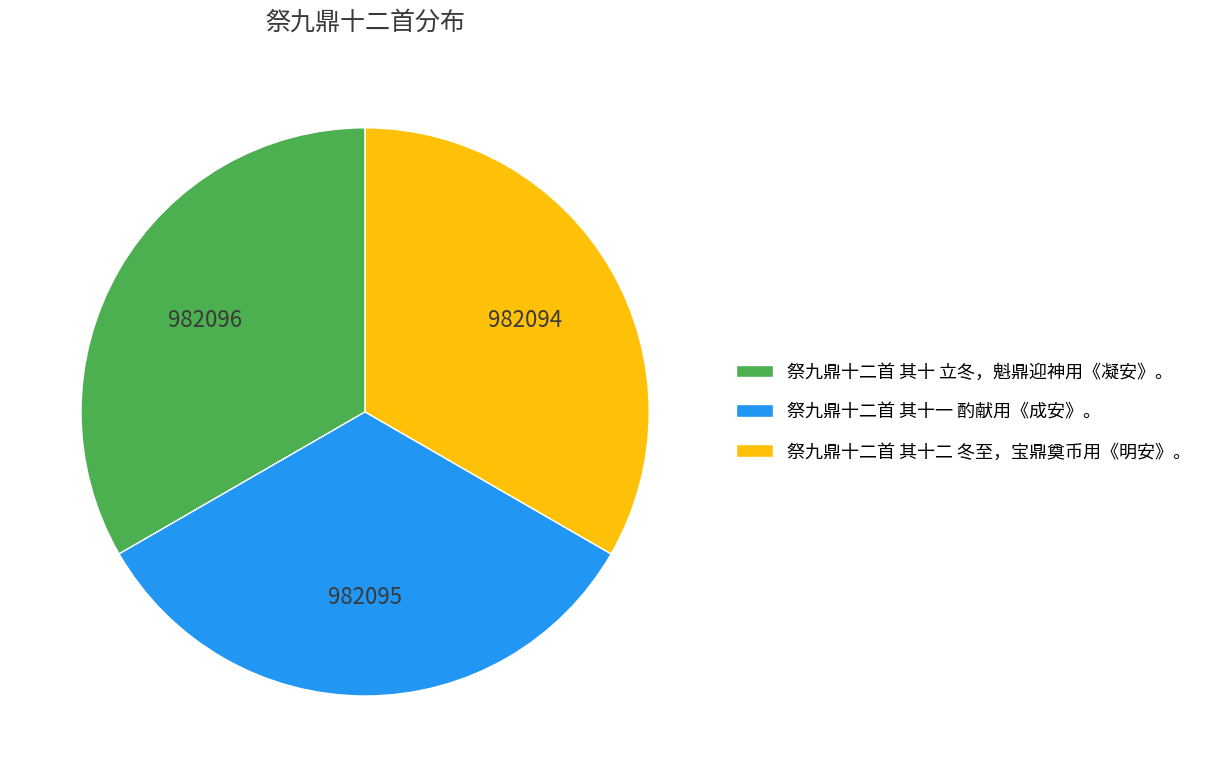

Is 祭九鼎十二首 其十一 酌献用《成安》。 the majority of the pie?

No